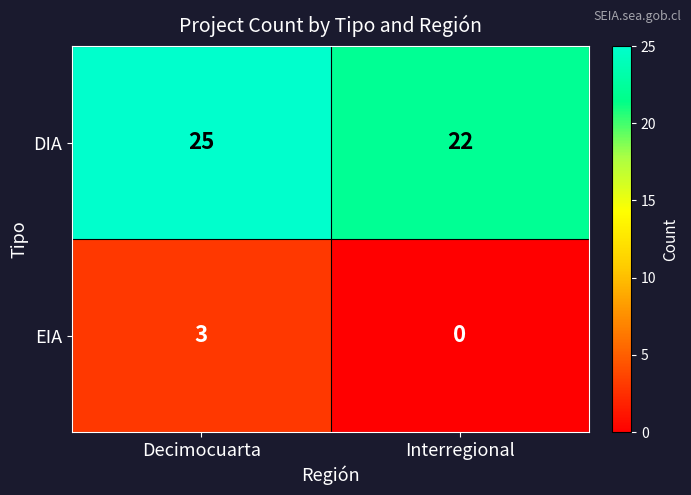

Which series has the largest total across all categories?

DIA